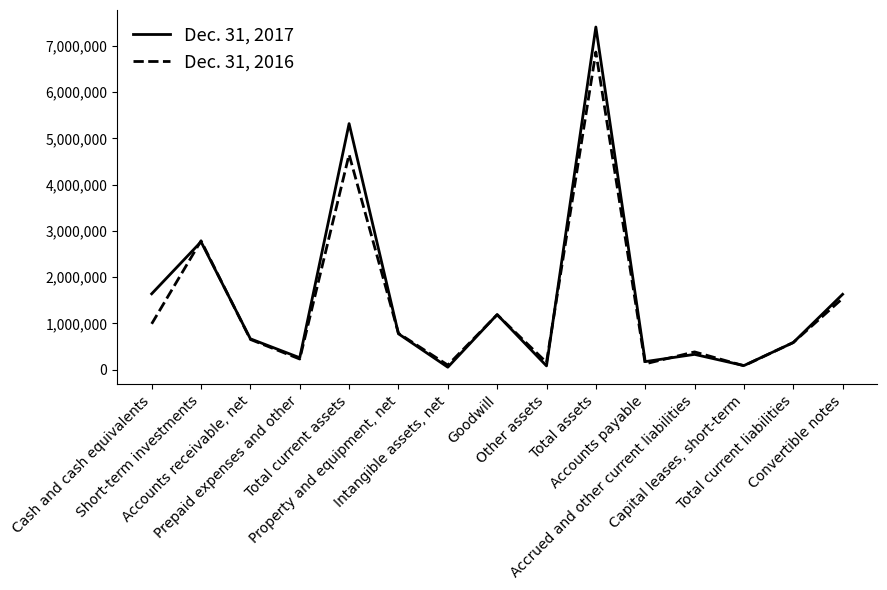

Which series has the widest spread of values?

Dec. 31, 2017